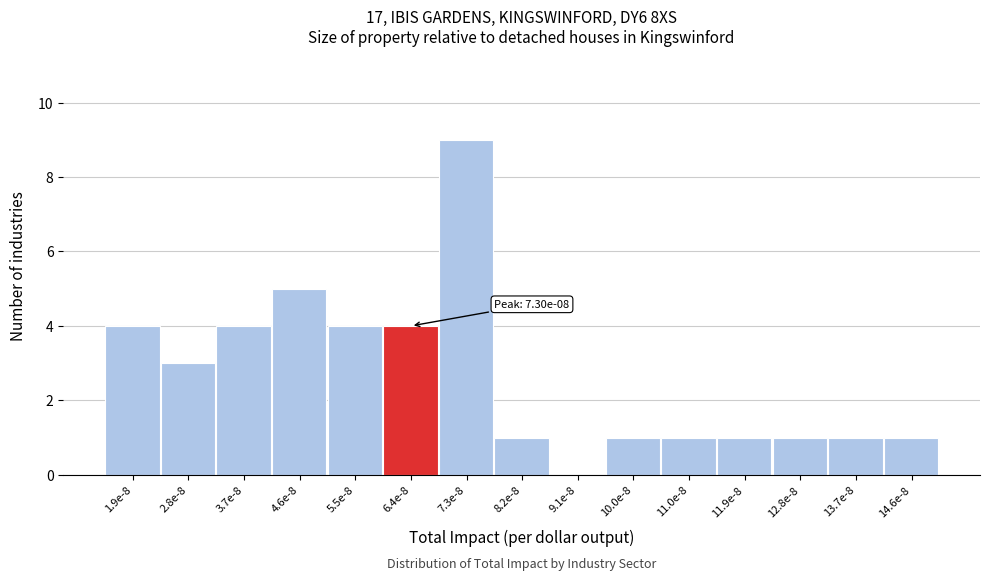

Reading left to right, what are all the values shown in this chart?

1.9e-8=4	2.8e-8=3	3.7e-8=4	4.6e-8=5	5.5e-8=4	6.4e-8=4	7.3e-8=9	8.2e-8=1	9.1e-8=0	10.0e-8=1	11.0e-8=1	11.9e-8=1	12.8e-8=1	13.7e-8=1	14.6e-8=1